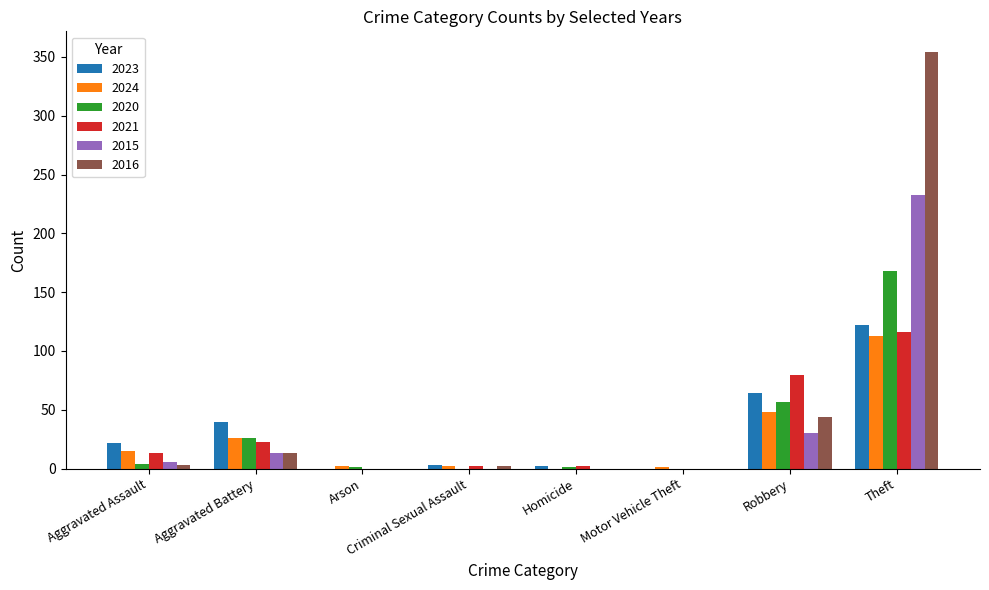

What is the spread (max minus min) of values at Motor Vehicle Theft?

1